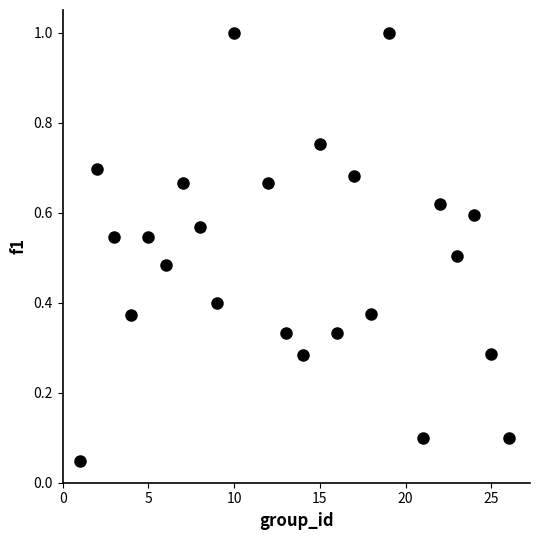

What is the range of X values (max minus min)?

25.0